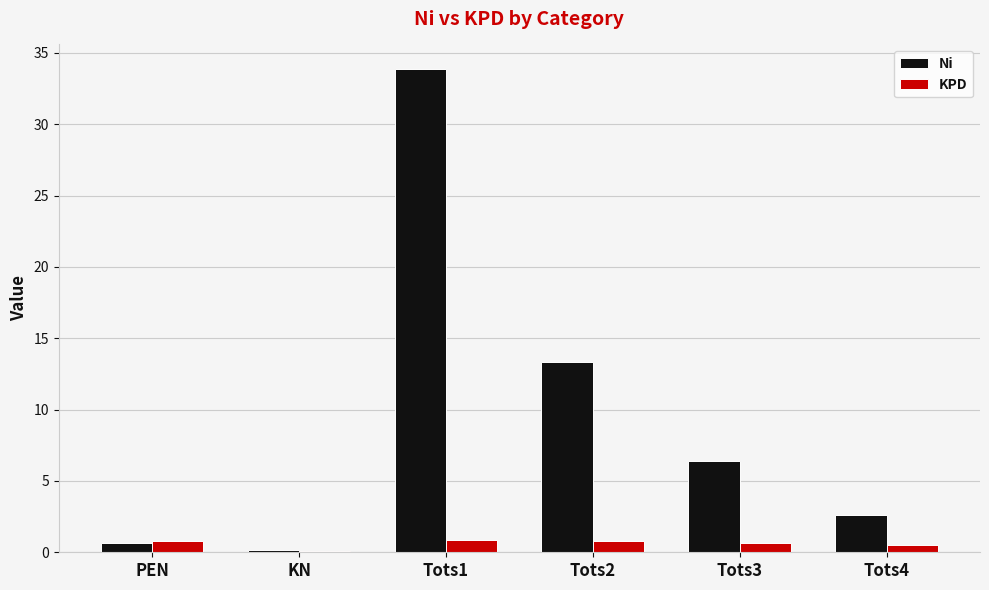

What is the highest value of the KPD series?

0.8